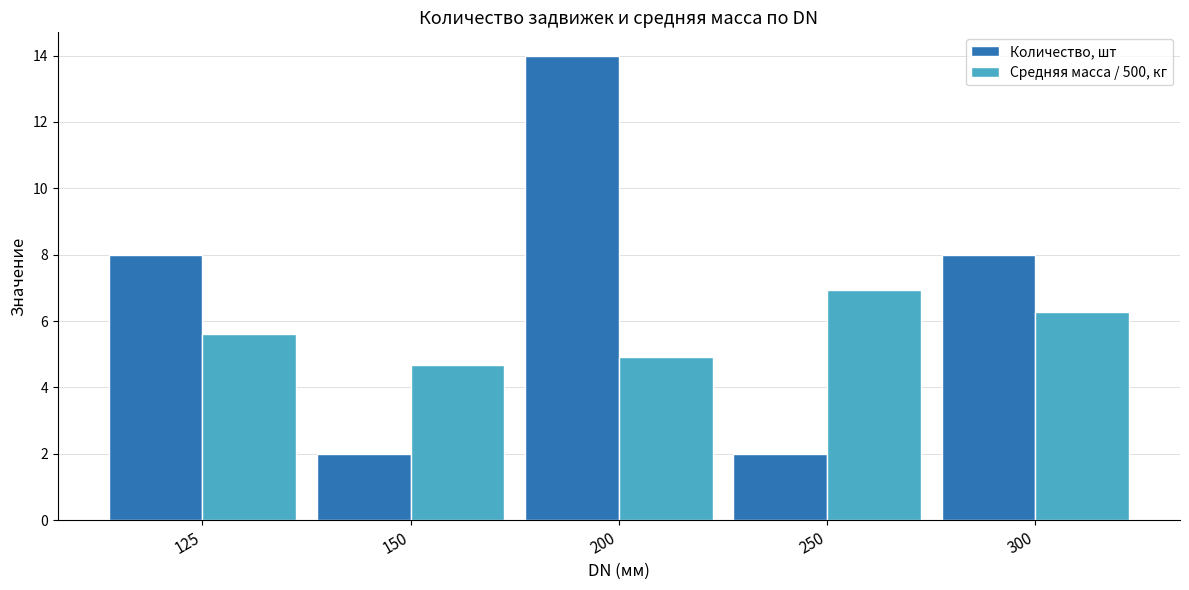

Reading right to left, transcribe all the data shown in this chart.

Количество, шт: 8.0	2.0	14.0	2.0	8.0
Средняя масса / 500, кг: 6.3	6.9	4.9	4.7	5.6